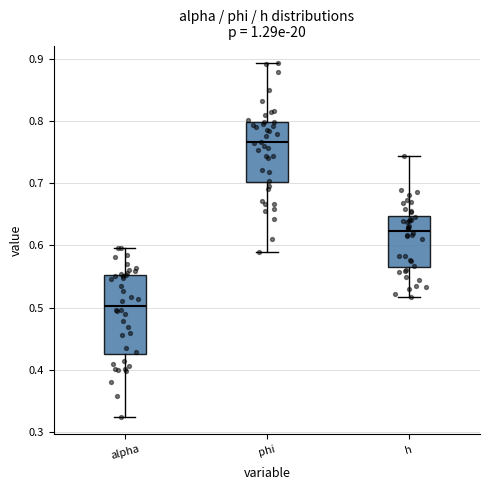

Reading left to right, read every box against the y-axis: the position of its median line, the range the box covers, and the ends of its whiskers. The values are not printed on the chart, so give them approximately, as read against the axis.

alpha: median 0.50, box 0.43 to 0.55, whiskers 0.32 to 0.60
phi: median 0.77, box 0.70 to 0.80, whiskers 0.59 to 0.89
h: median 0.62, box 0.56 to 0.65, whiskers 0.52 to 0.74